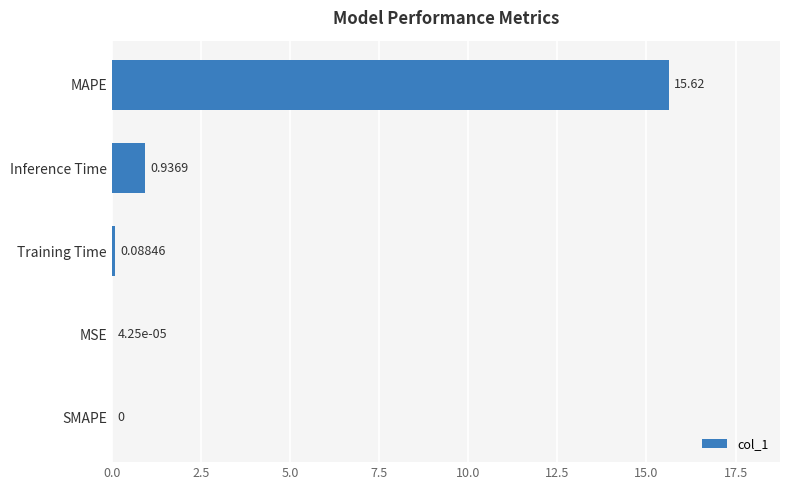

At which label is the value closest to 7?

Inference Time